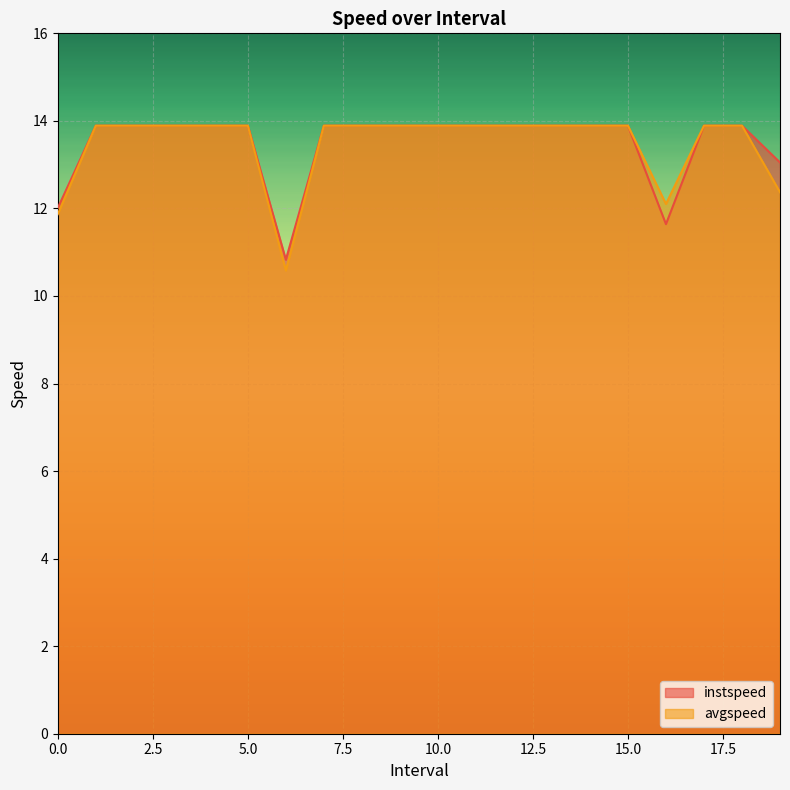

What is the difference between the maximum and minimum values in the avgspeed series?

3.3